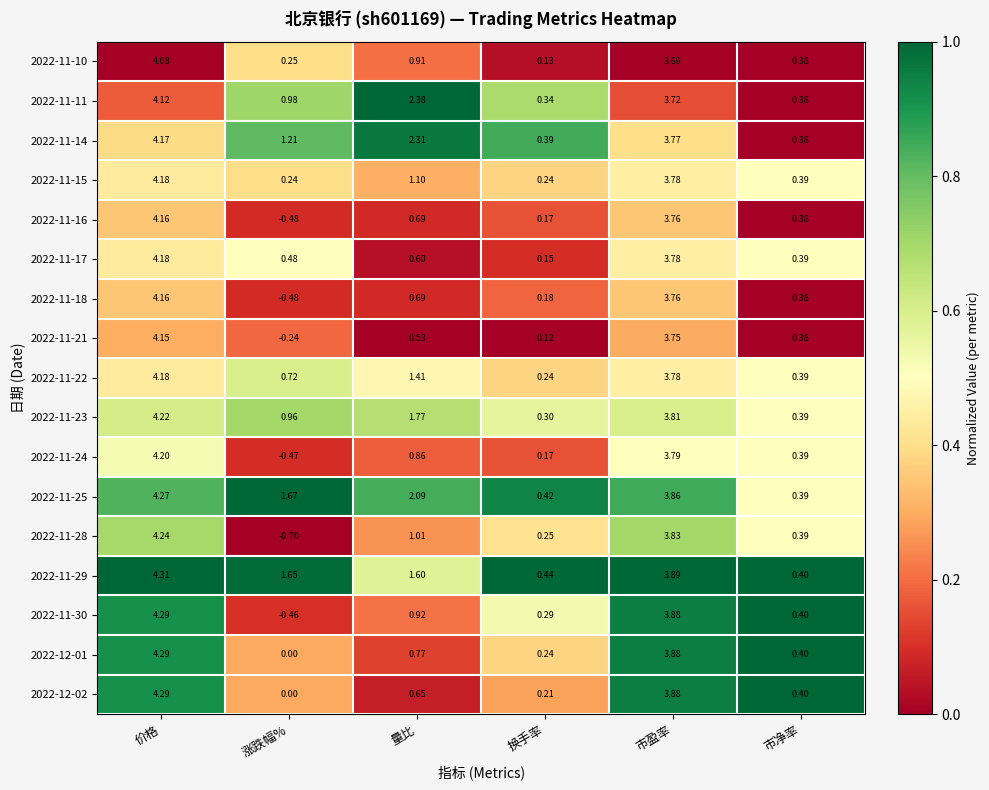

Rank the categories by 2022-11-21 value from highest to lowest.

价格, 市盈率, 量比, 市净率, 换手率, 涨跌幅%